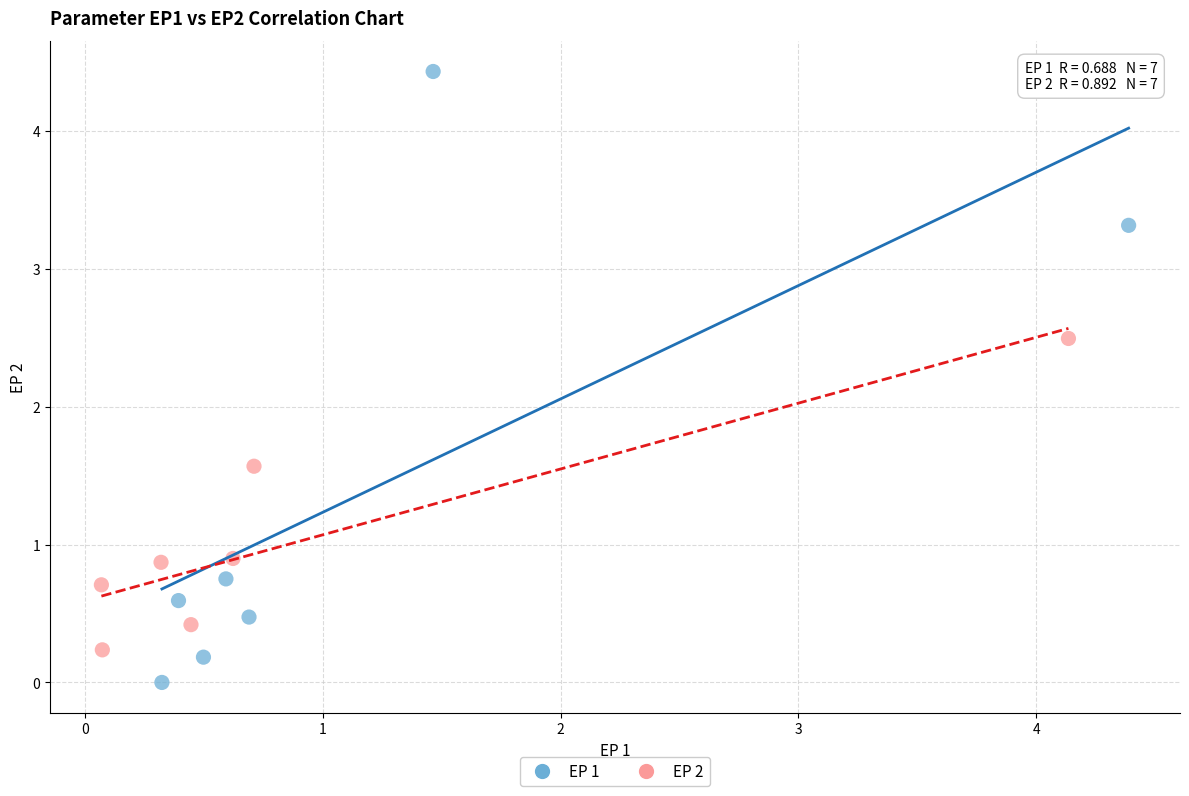

Which series contains the lowest Y value?

EP 1